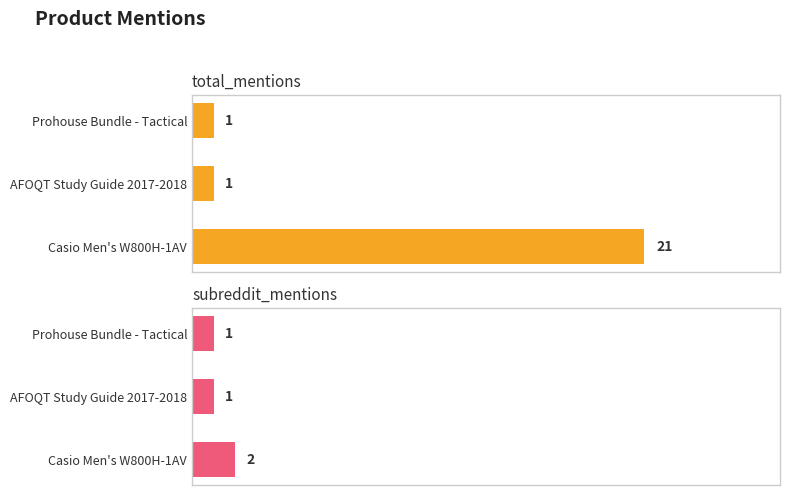

Count the number of categories in the chart.

3